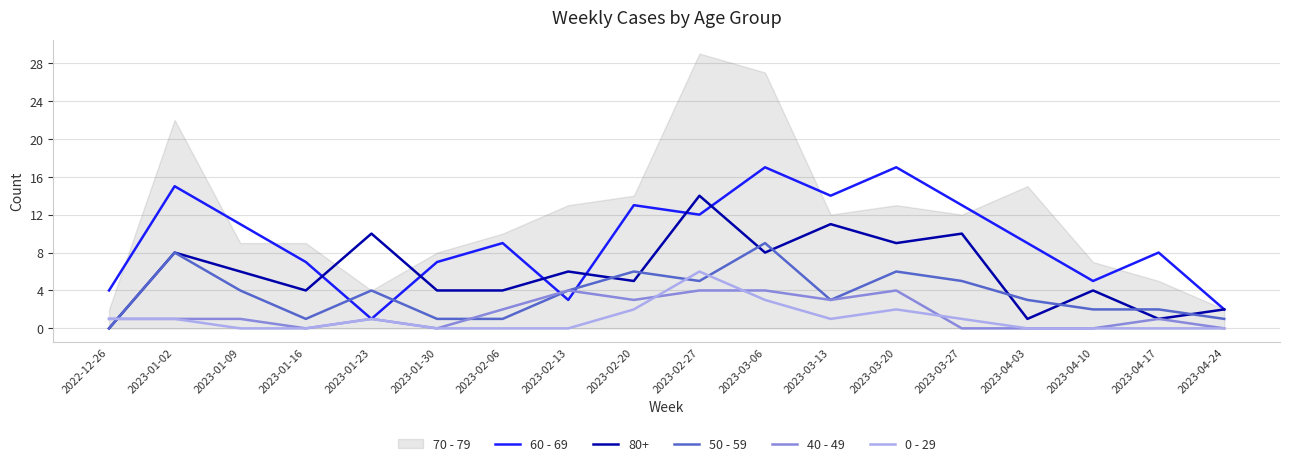

True or false: 60 - 69 and 40 - 49 cross at least once.

True